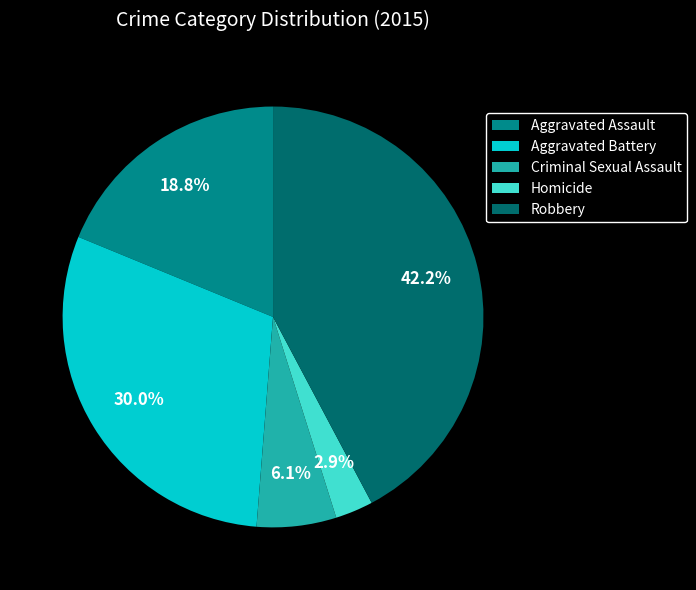

Is it true that Homicide is 14% of the pie?

False